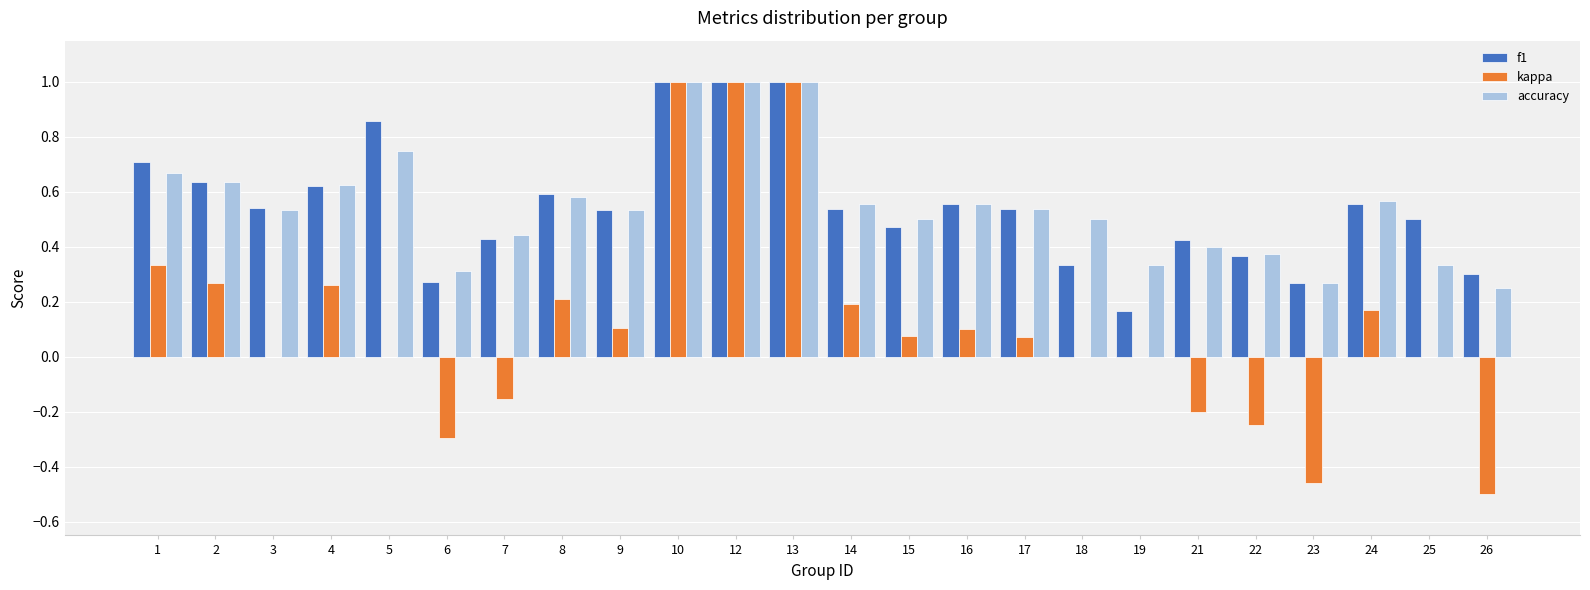

What is the total value across all series at 4?

1.5